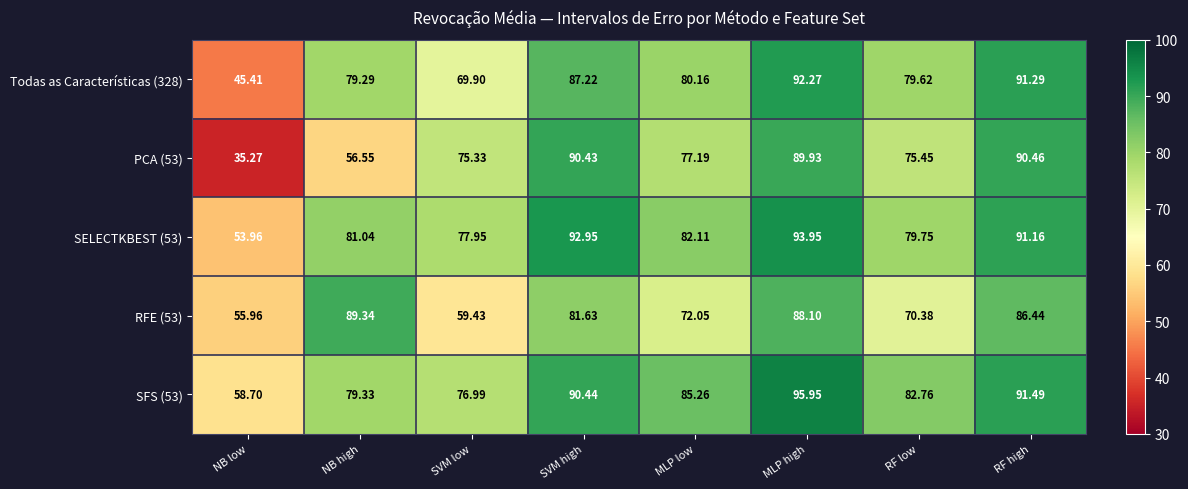

Which label corresponds to the largest value in the chart?

MLP high